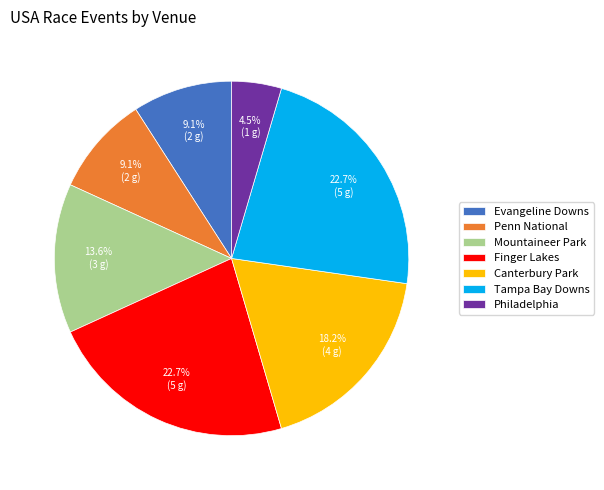

Which slice is the smallest?

Philadelphia